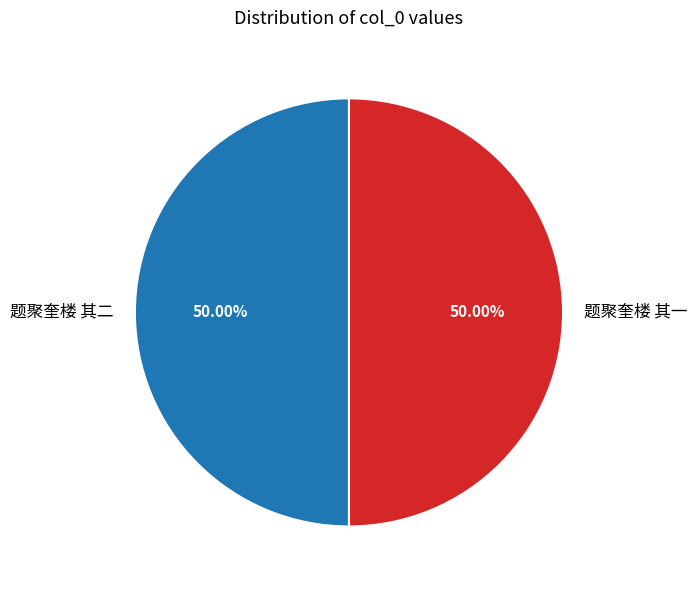

Count the number of slices in the pie.

2